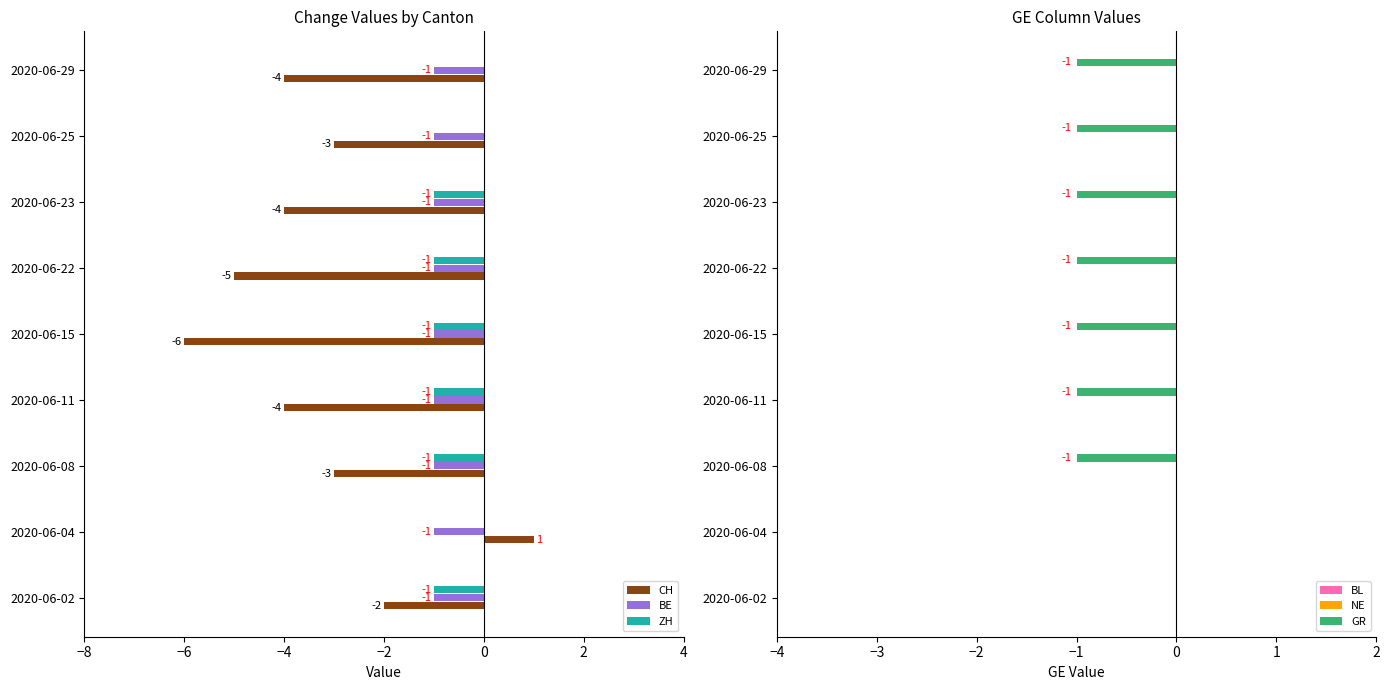

At which label is CH closest to -2?

2020-06-02